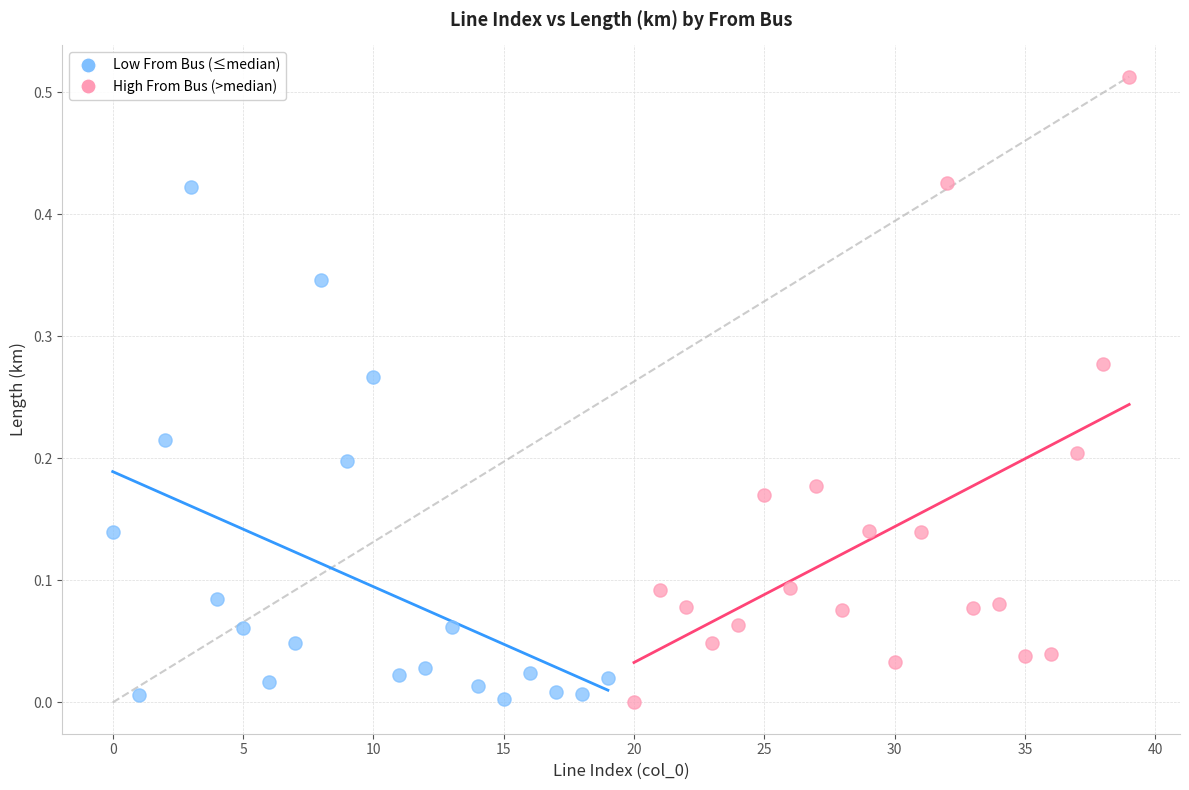

Which series reaches the maximum Y coordinate?

High From Bus (>median)